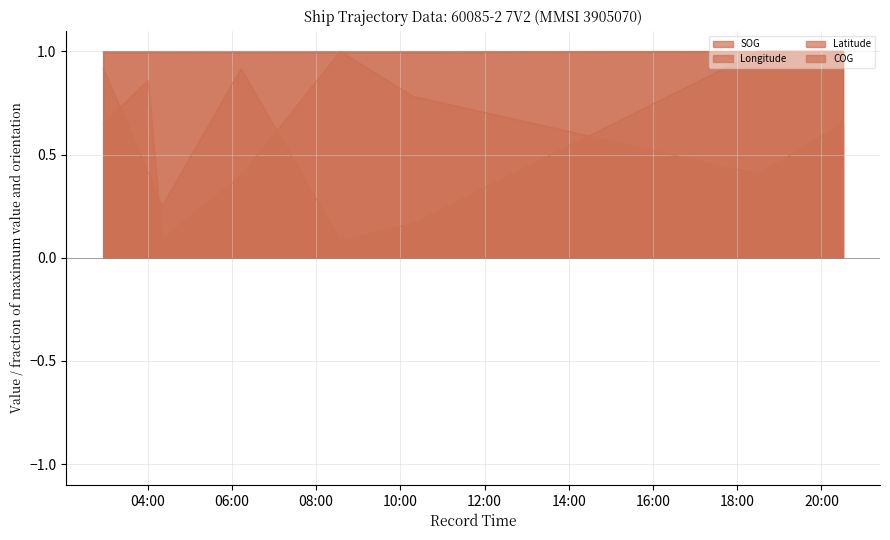

True or false: Longitude and Latitude intersect in this chart.

False